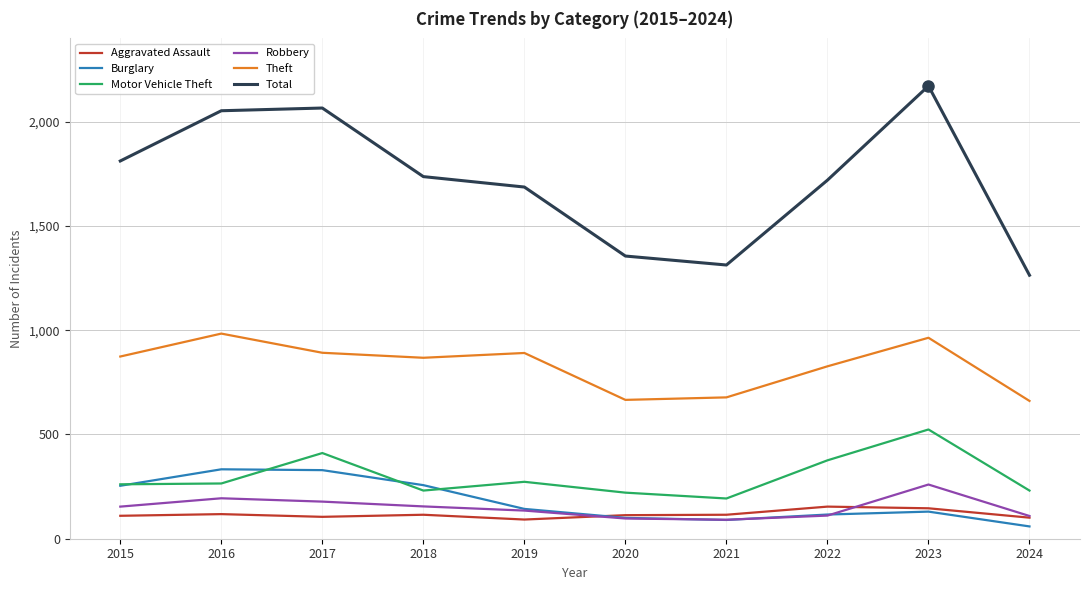

Which series has the largest range (max minus min)?

Total